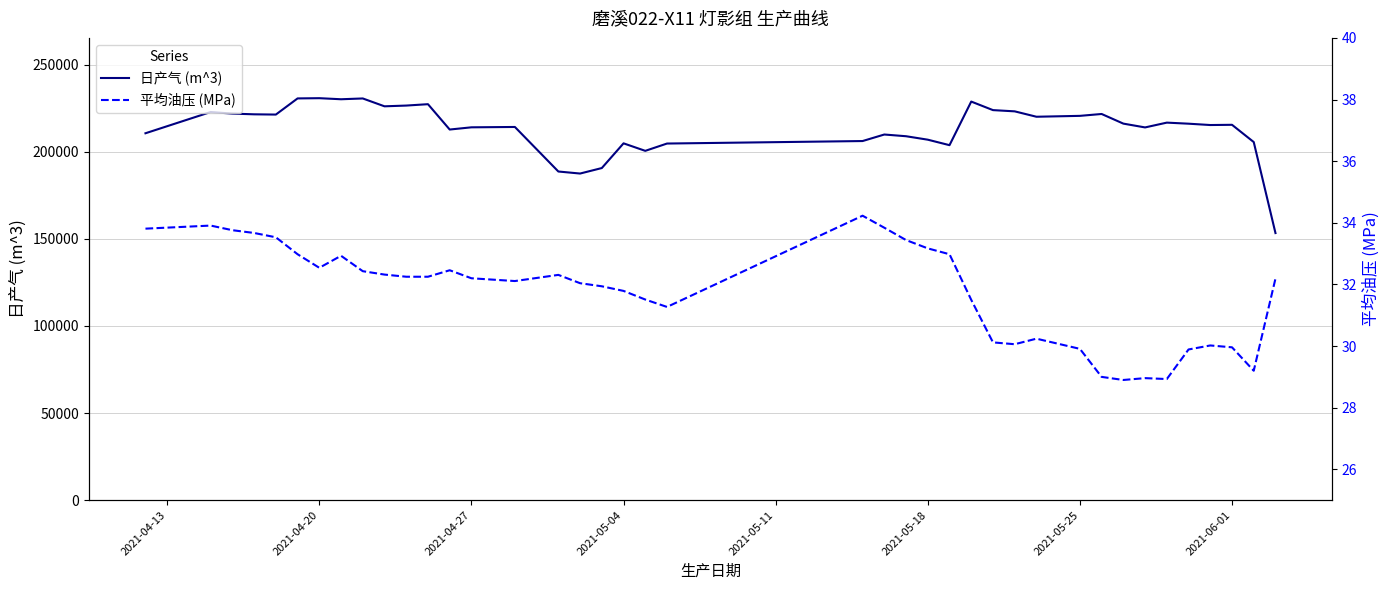

Is this an area chart (filled region under the line)?

No